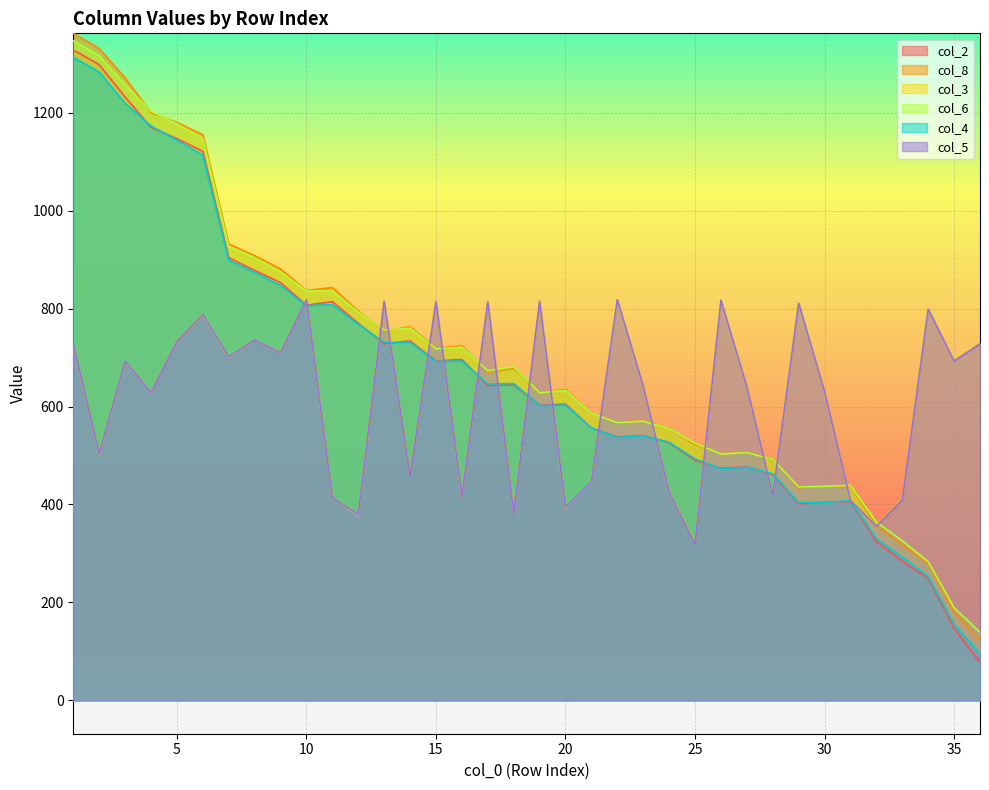

What is the spread (max minus min) of values at 30?

226